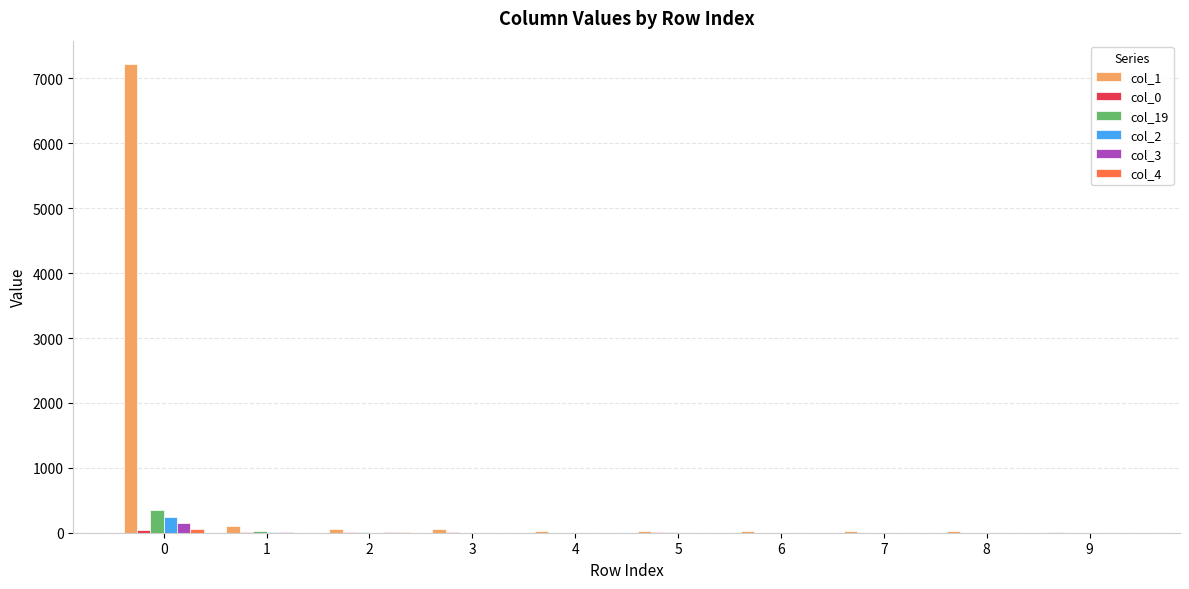

How many data points does each series have?

10